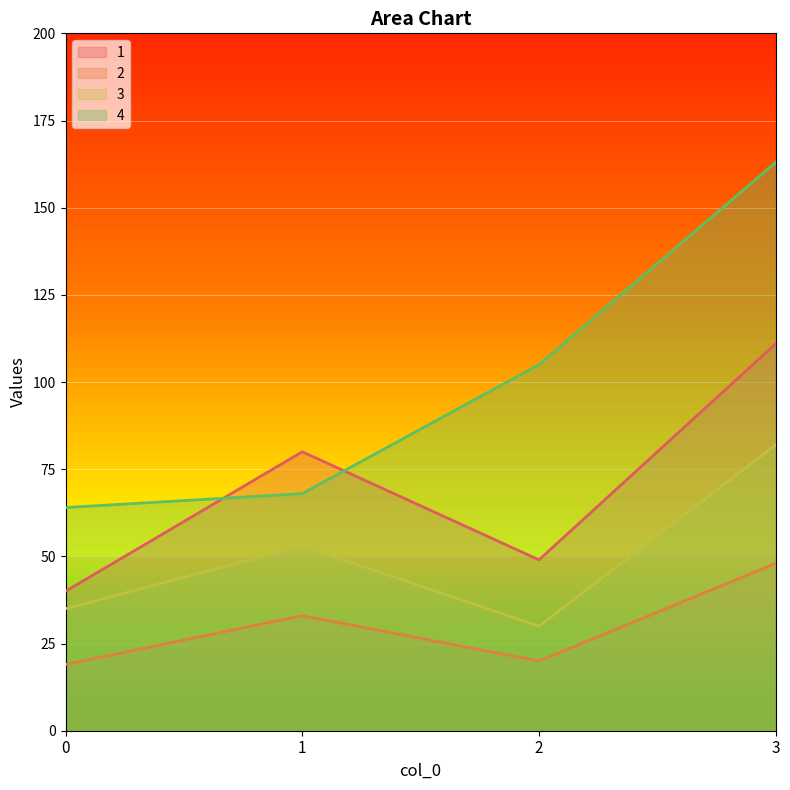

At 2, list the series in order from smallest to largest.

2, 3, 1, 4